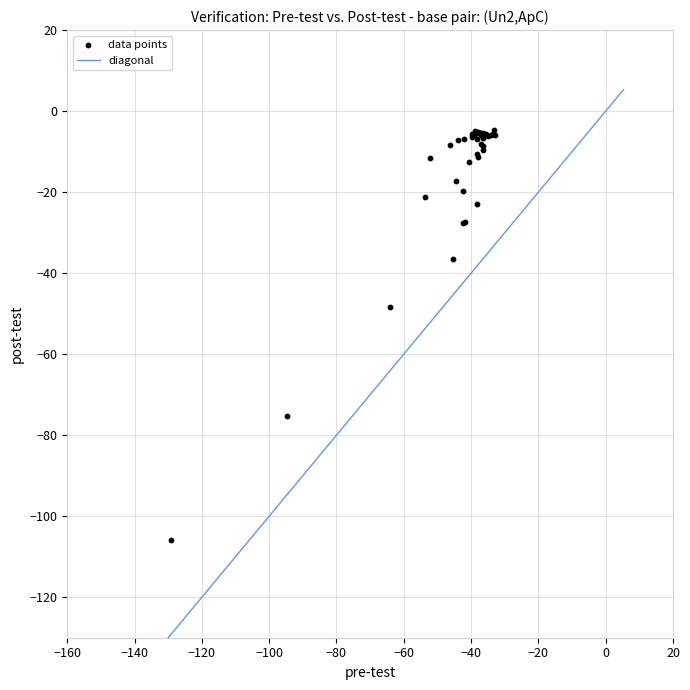

What Y value in the scatter plot is closest to -55?

-48.2